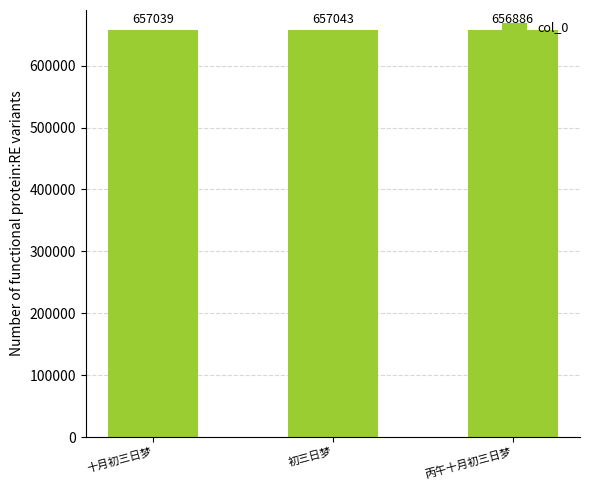

Reading right to left, transcribe all the data shown in this chart.

656886	657043	657039